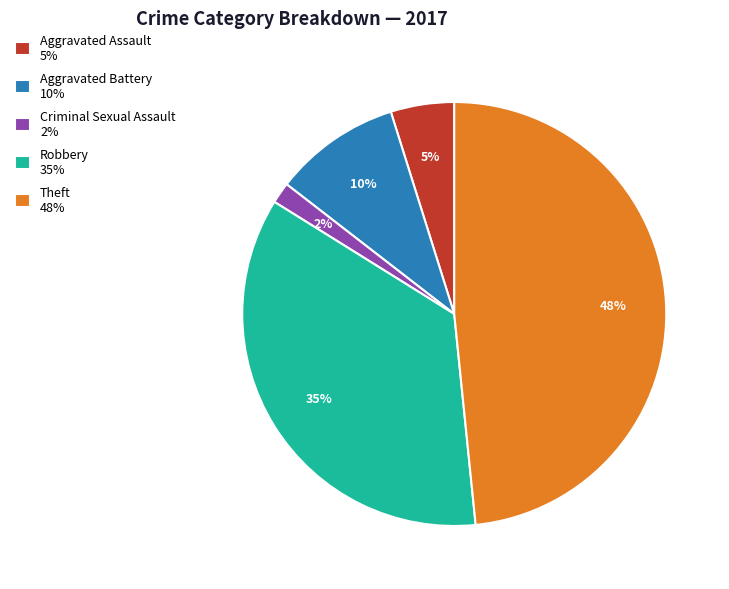

Approximately how many times larger is the value at Aggravated Battery 10% compared to Aggravated Assault 5%?

2.0